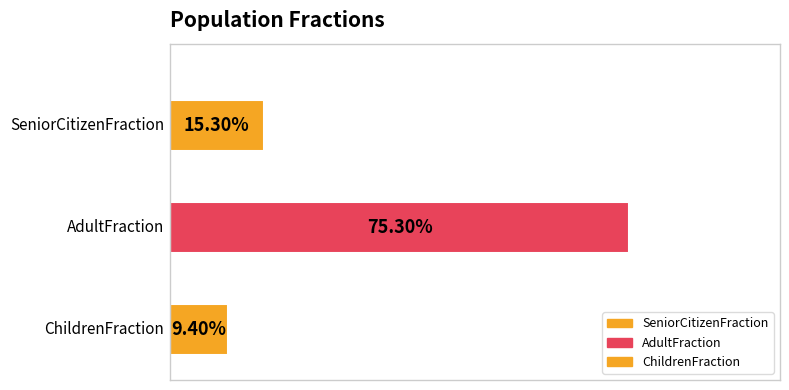

Which has a higher value, AdultFraction or SeniorCitizenFraction?

AdultFraction